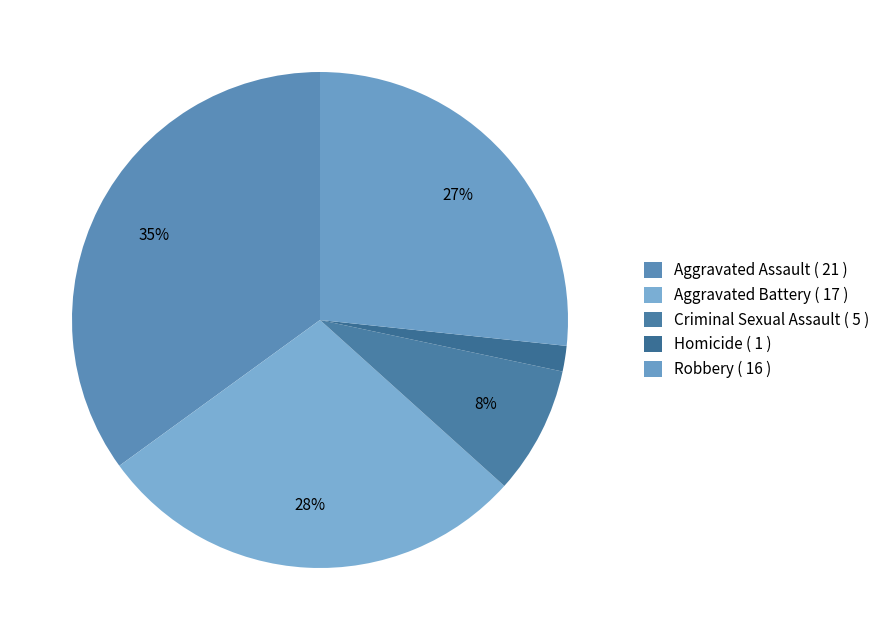

Do Robbery and Aggravated Assault together represent more than half of the pie?

Yes